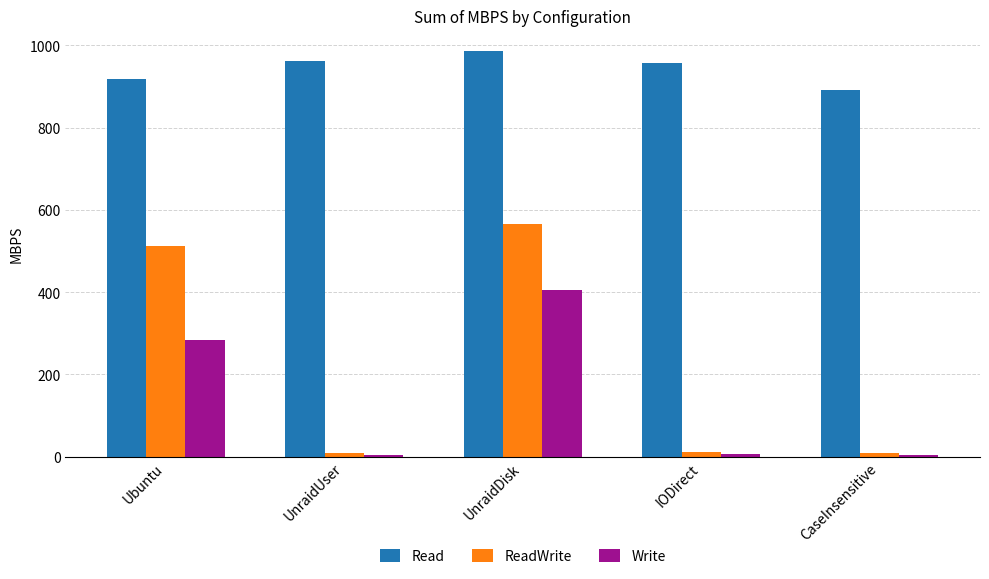

What is the average value of the Write series?

140.7